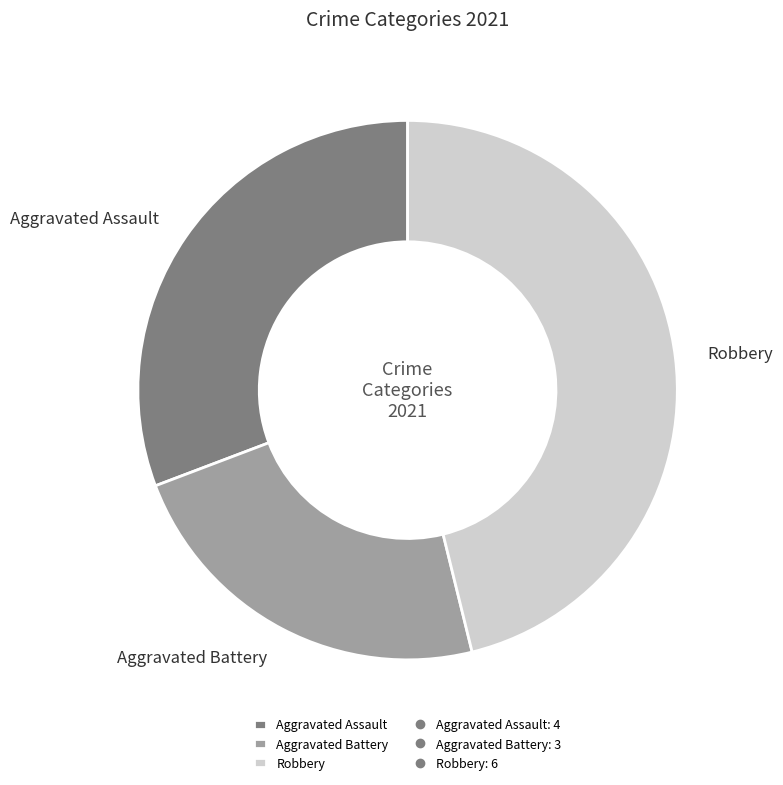

Is there a majority slice in this chart?

No